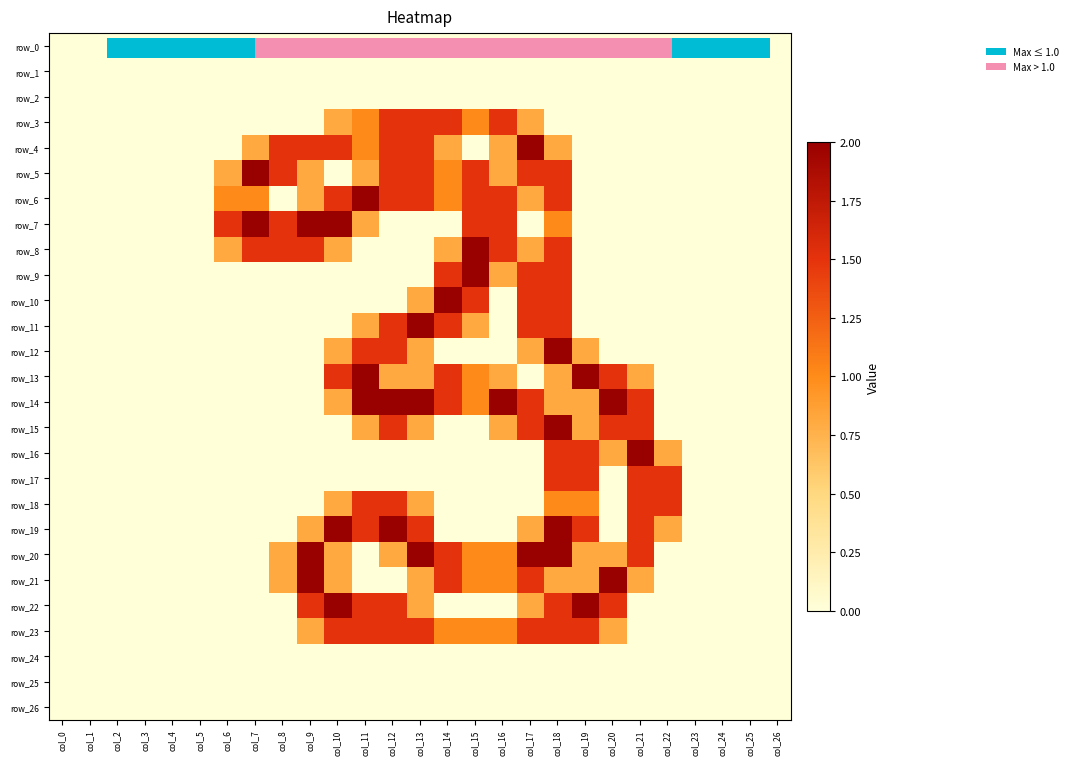

What is the greatest value displayed?

2.0